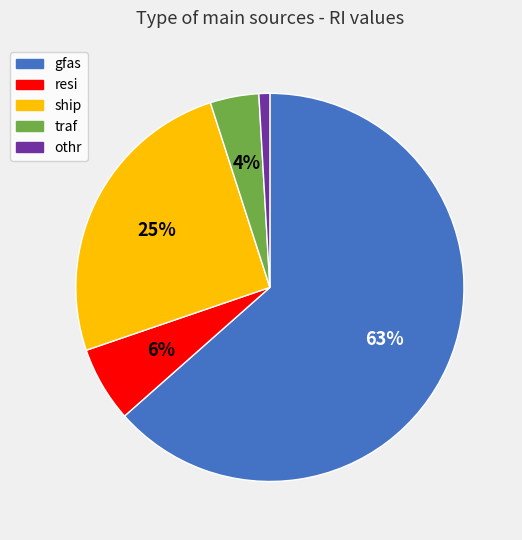

Rank the categories by value from lowest to highest.

othr, traf, resi, ship, gfas